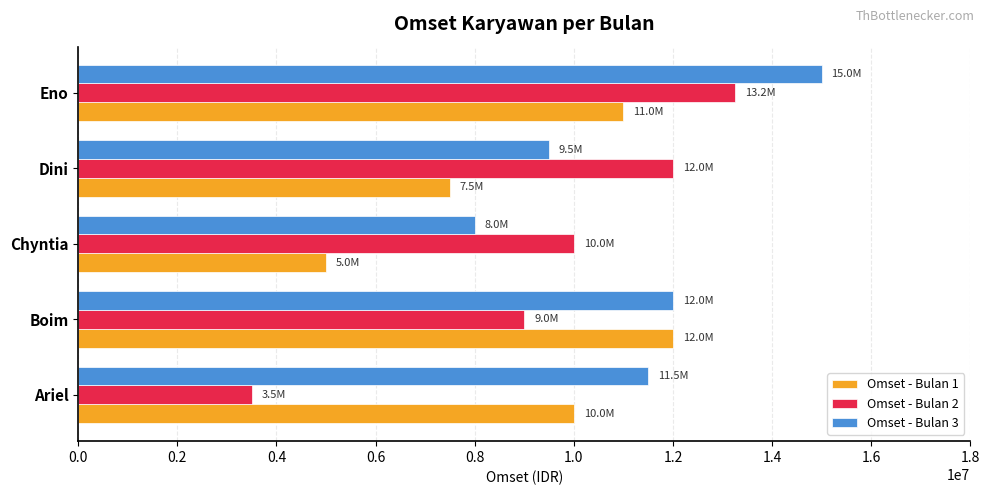

What is the difference between the Omset - Bulan 1 values at Chyntia and Ariel?

5000000